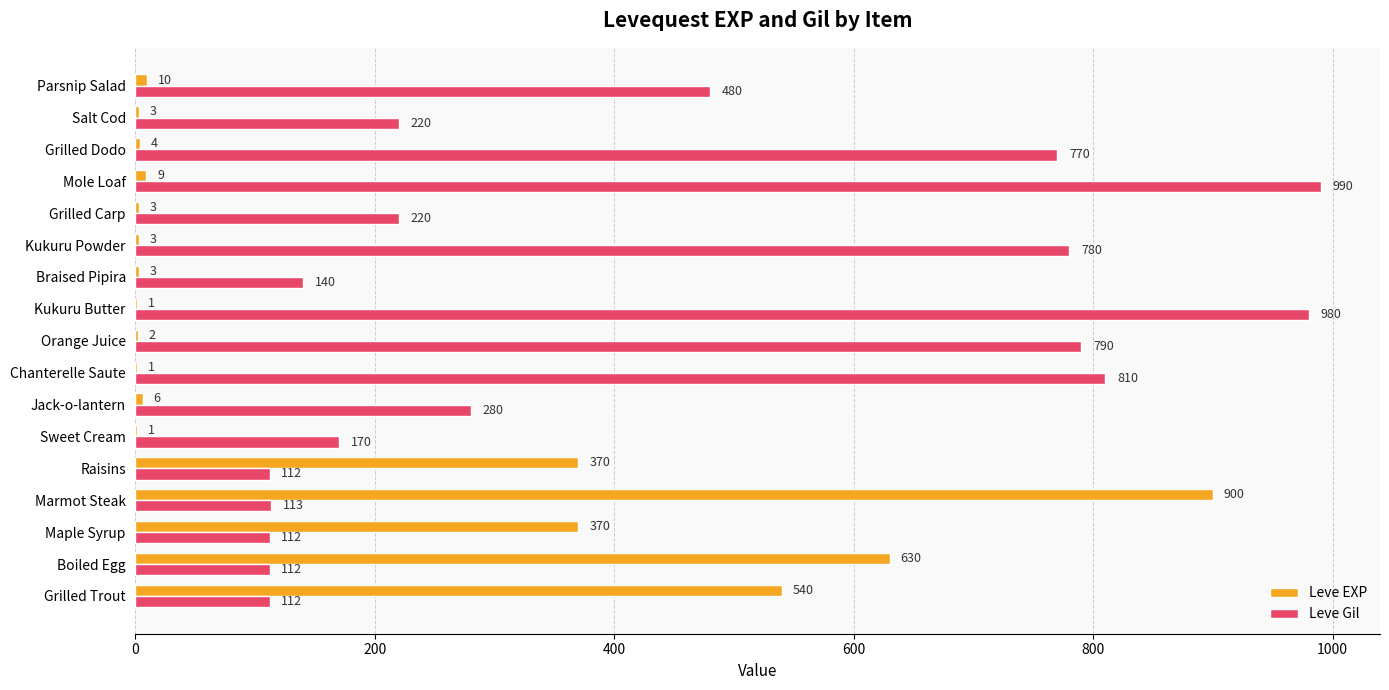

At which category is the sum across all series the highest?

Marmot Steak